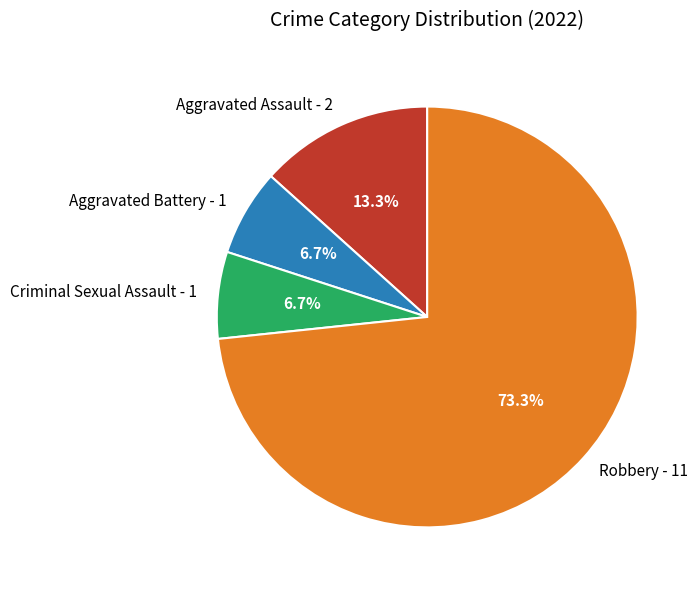

Which slice represents more than half of the pie?

Robbery